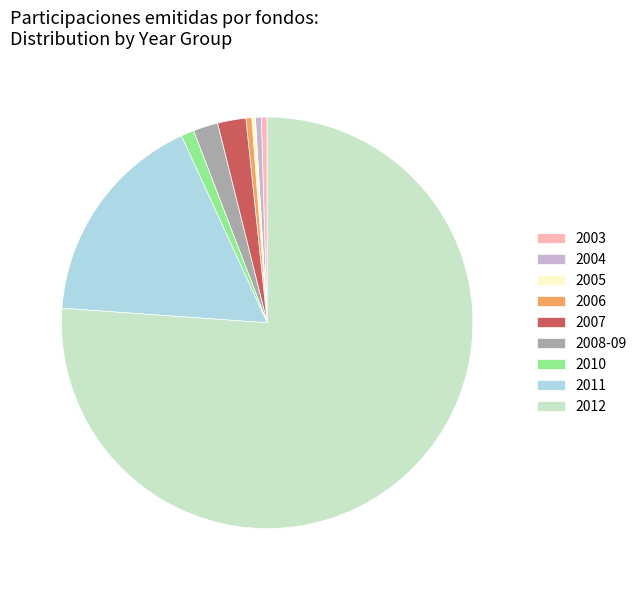

Which has a higher value, 2012 or 2007?

2012